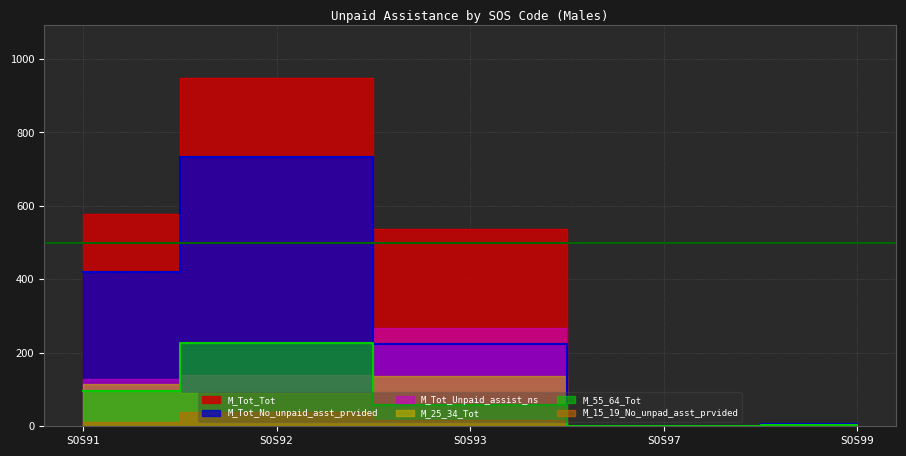

Which series has the largest range (max minus min)?

M_Tot_Tot